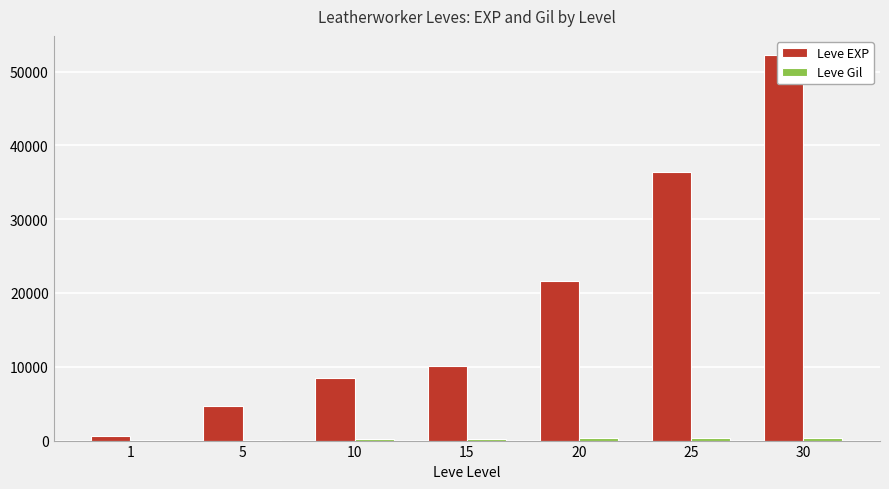

What is the total value across all series at 25?

36707